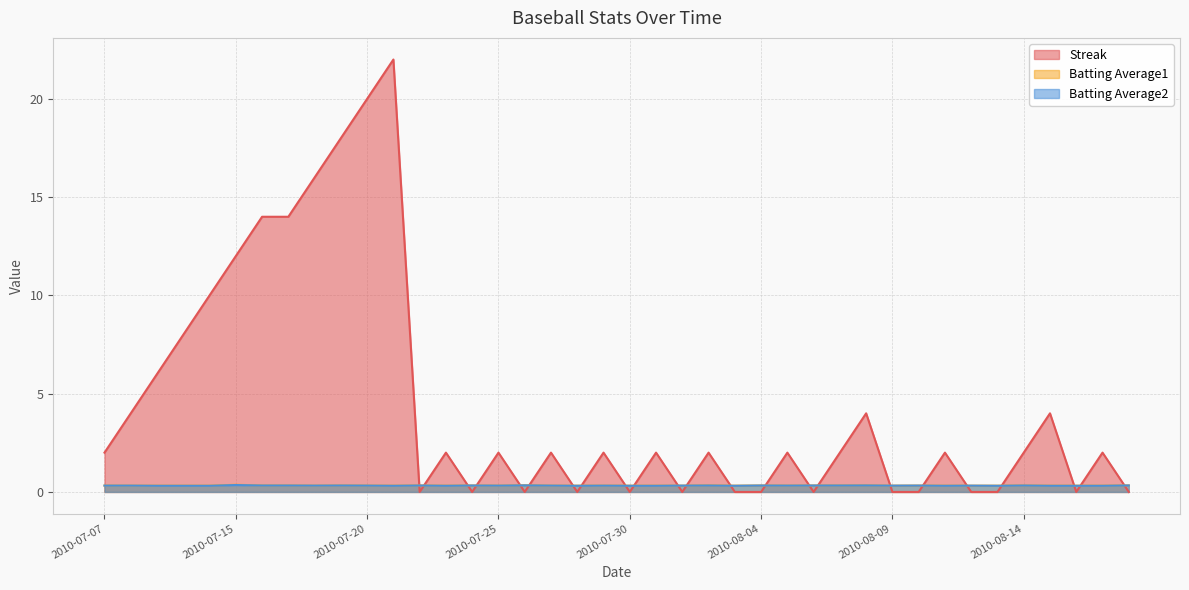

The value of Streak at 2010-07-22 is 0.0. True or false?

True